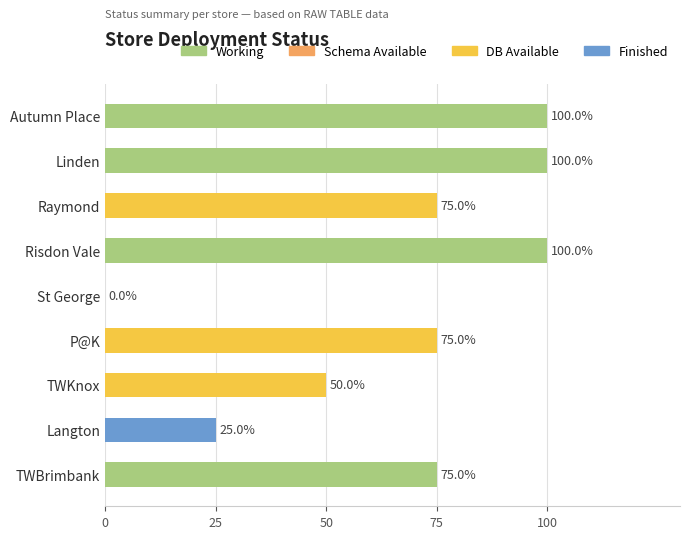

Reading top to bottom, list all the values displayed in this chart.

Autumn Place=100	Linden=100	Raymond=75	Risdon Vale=100	St George=0	P@K=75	TWKnox=50	Langton=25	TWBrimbank=75